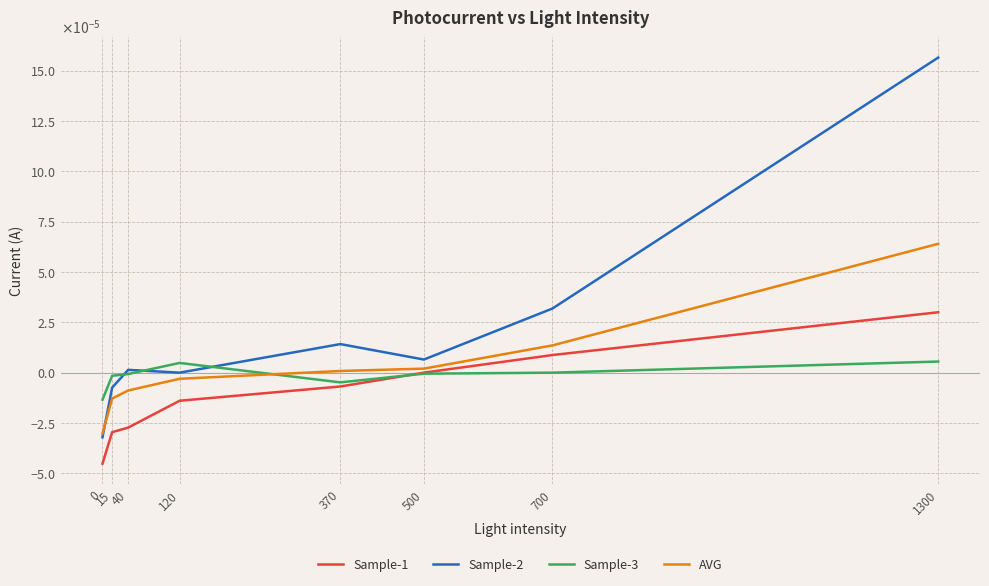

True or false: Sample-2 and Sample-1 cross at least once.

False